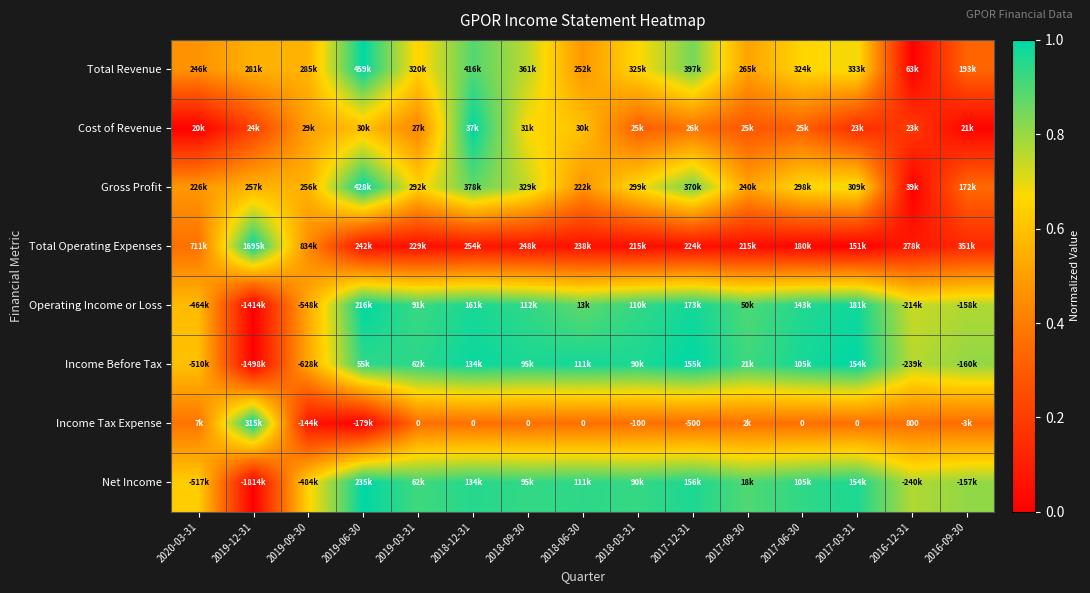

The Income Tax Expense series shows 1.8 at 2019-12-31. True or false?

False